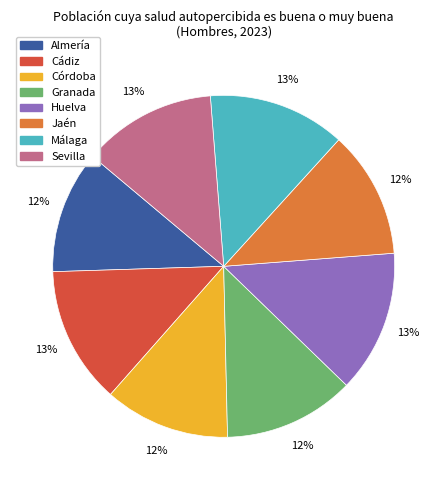

Do Sevilla and Huelva together represent more than half of the pie?

No